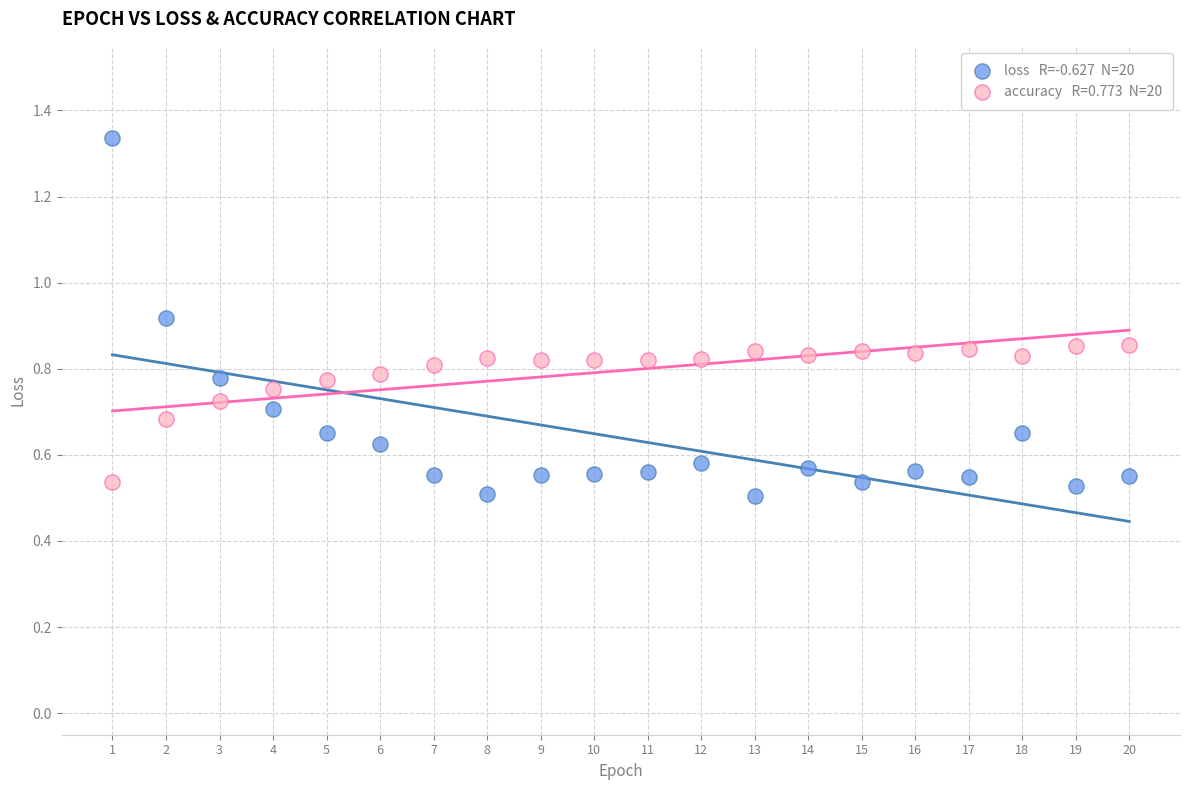

Across all data points, what is the range of X values (max minus min)?

19.0